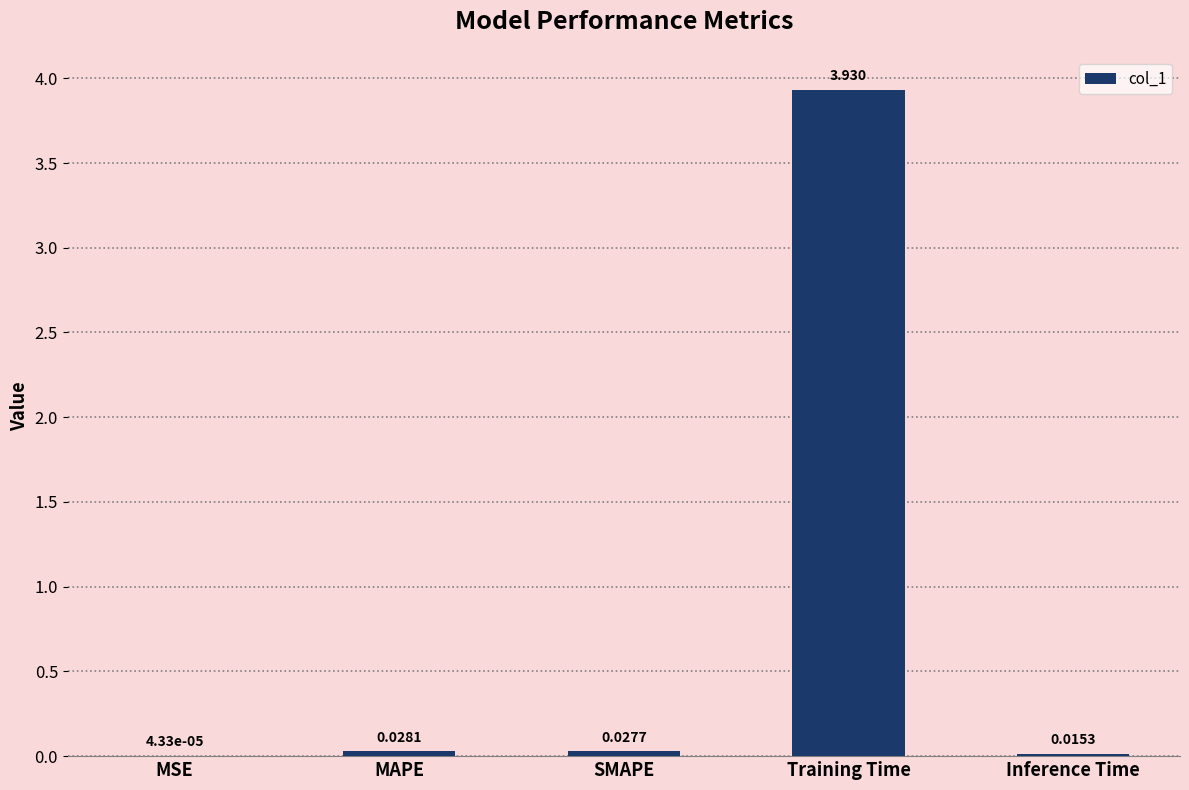

Between MSE and MAPE, which is larger?

MAPE